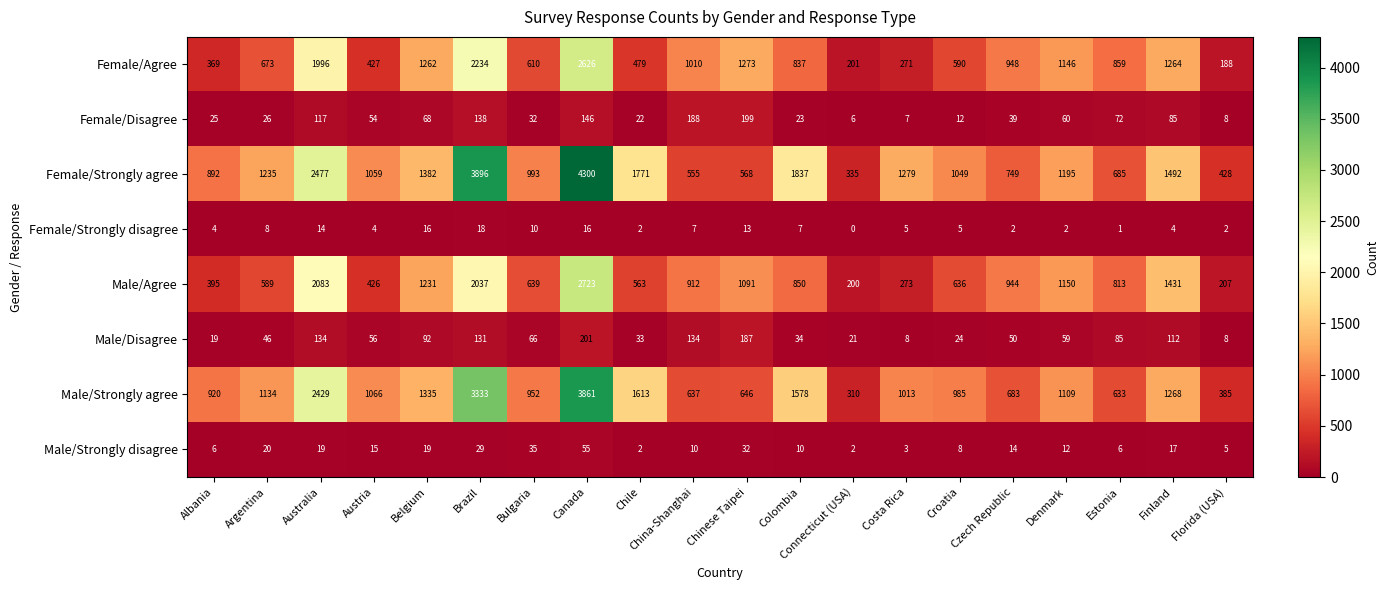

At which label does Male/Agree first exceed 850?

Australia